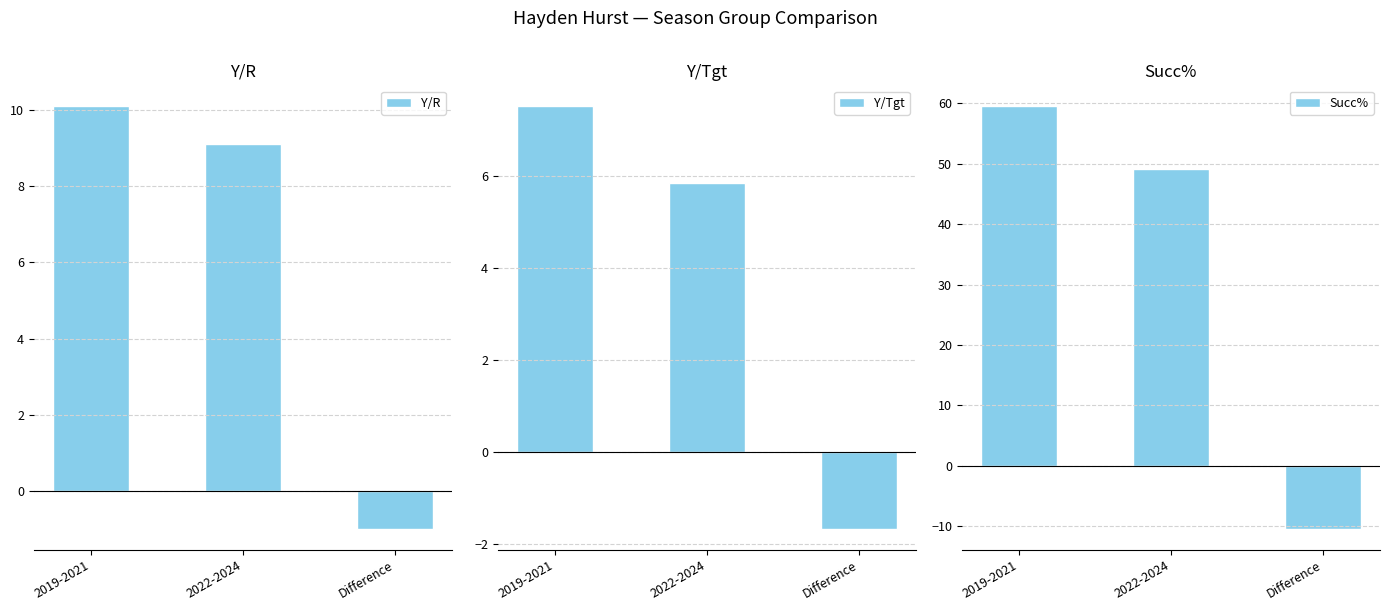

What is the label of the 1st bar from the right?

Difference